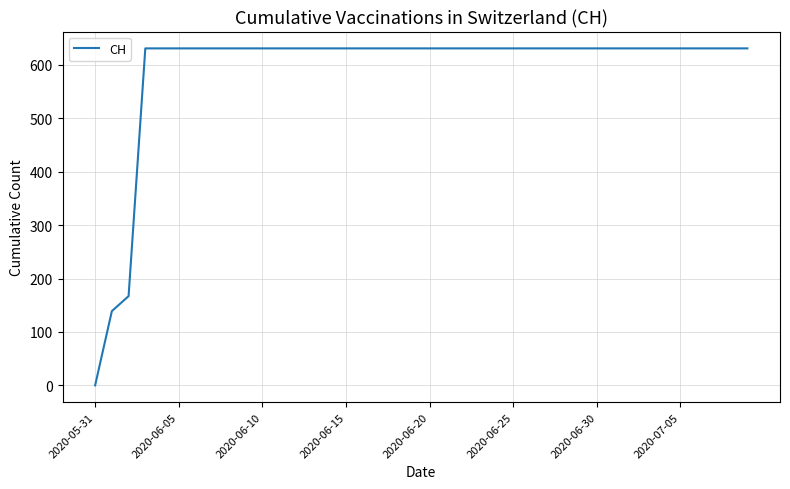

What is the maximum value shown in the chart?

631